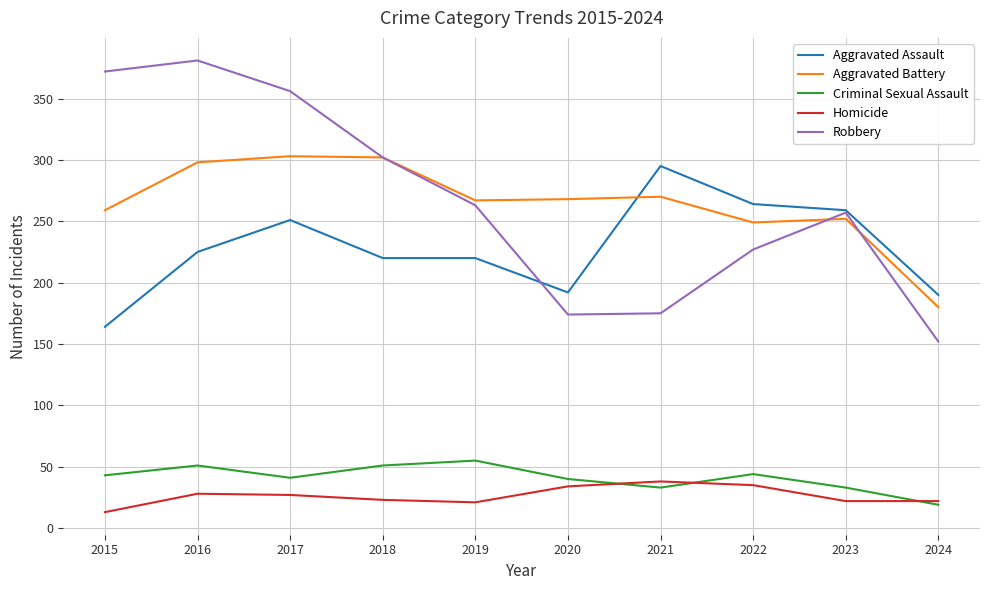

How many series are shown in this chart?

5